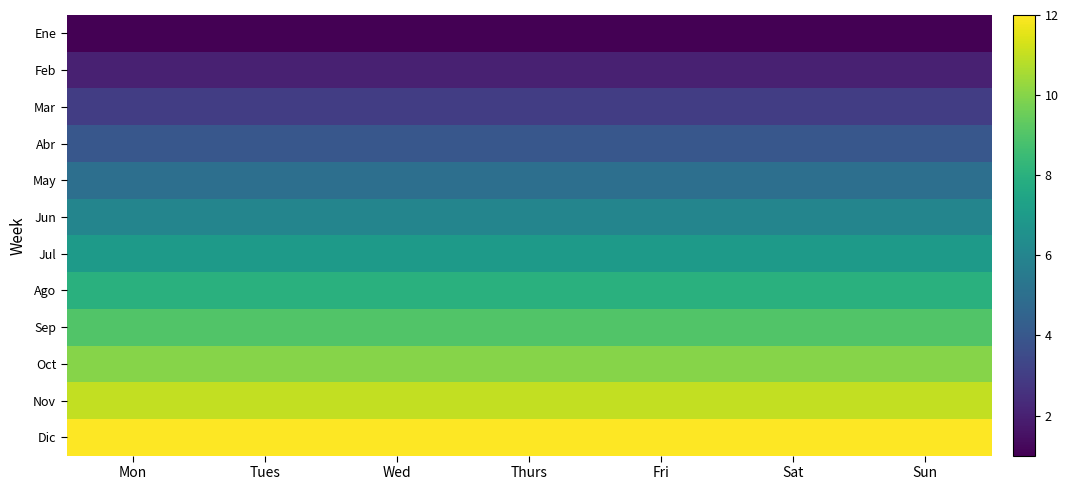

At which category is the sum across all series the highest?

Mon